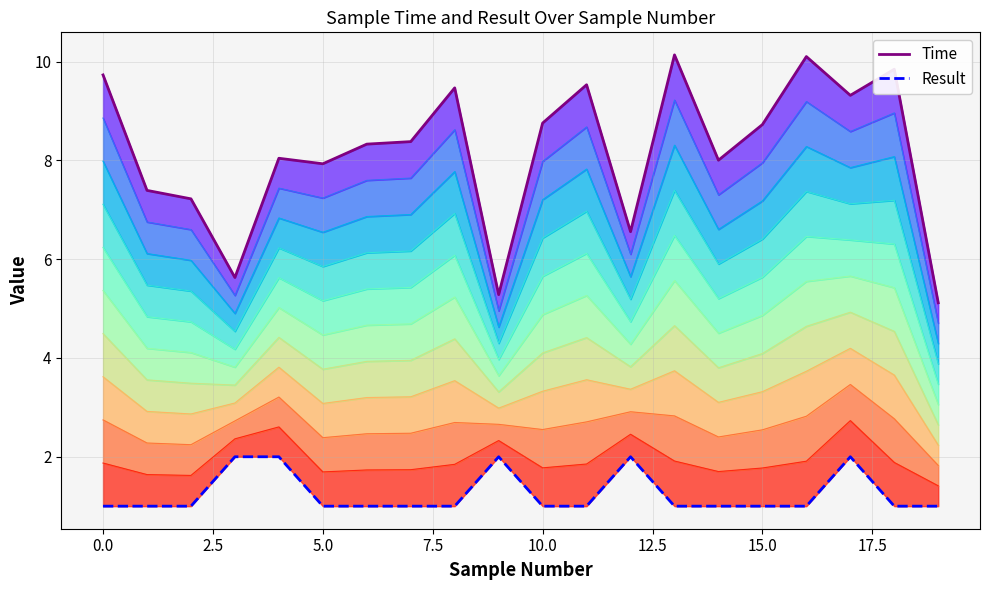

What is the total value across all series at 7.5?

10.0